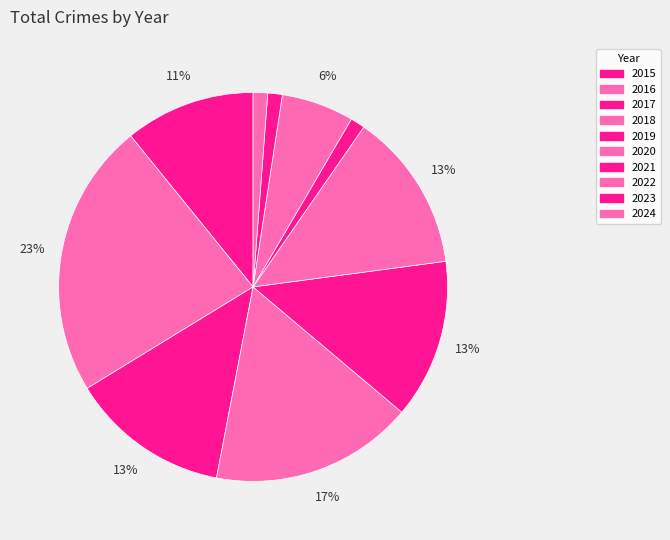

Which has a higher value, 2022 or 2024?

2022